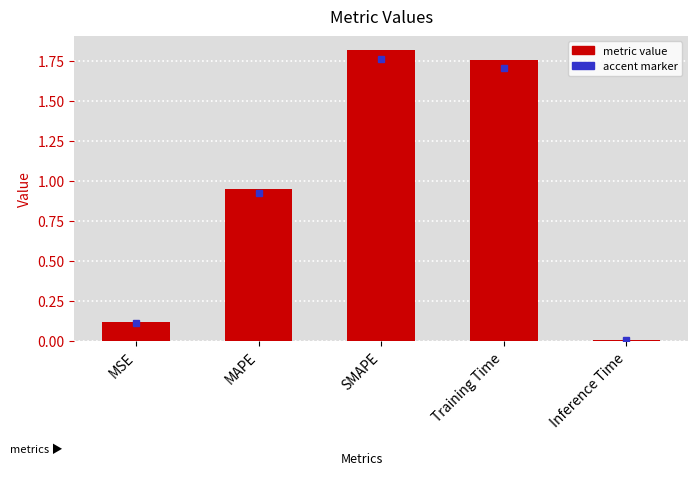

Which category has the highest value across all series?

SMAPE